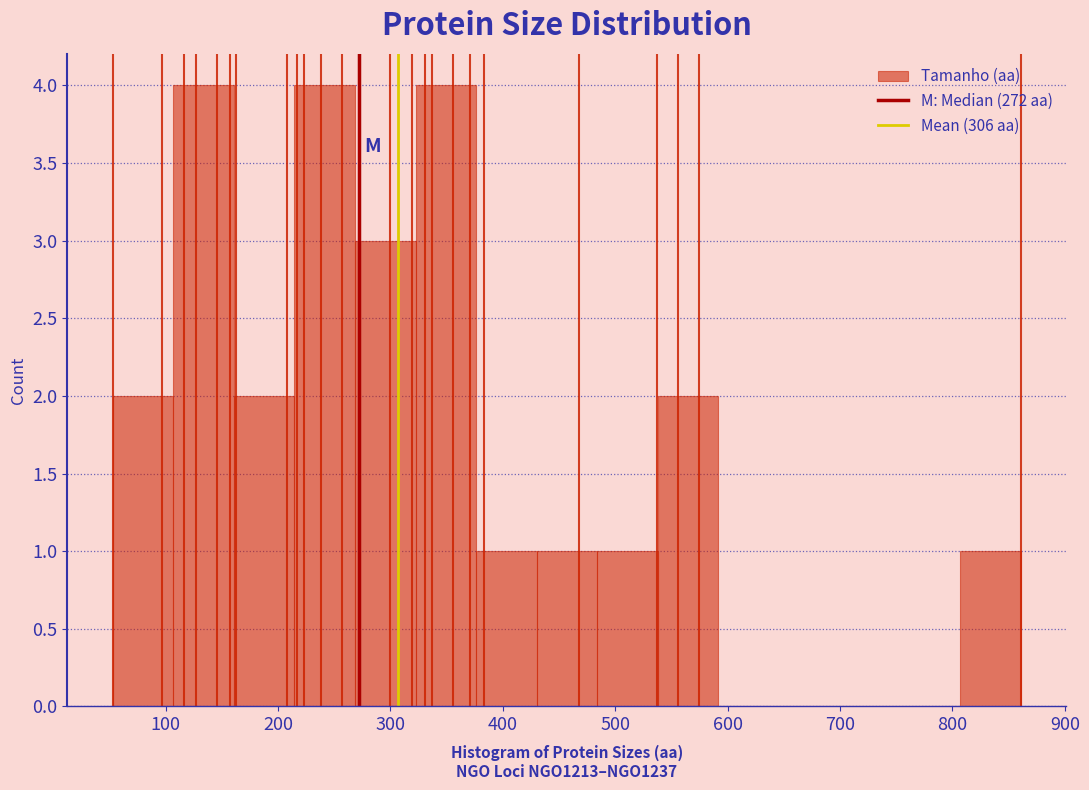

How tall is the bar that spans 160 to 210 on the x-axis? Neither the bar edges nor the heights are printed on the chart, so give them approximately, as read against the axes.

2